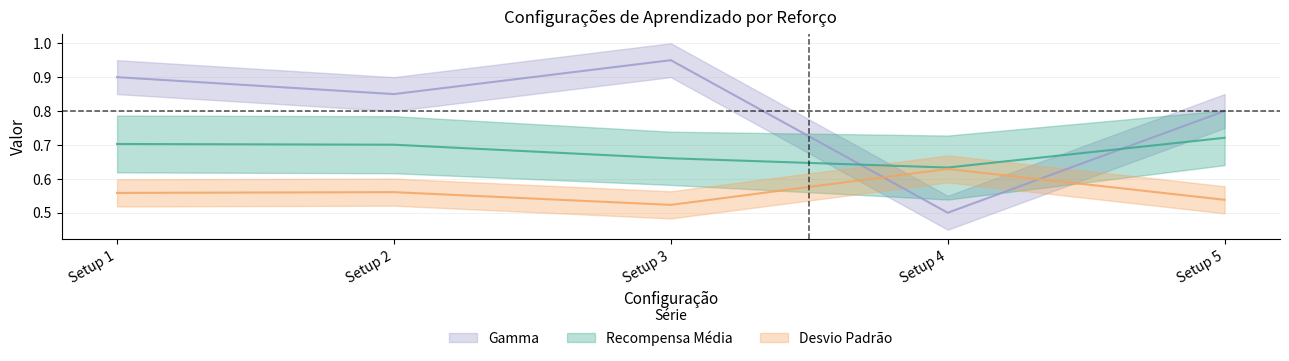

Count the Gamma values in the range 0 to 1.

5